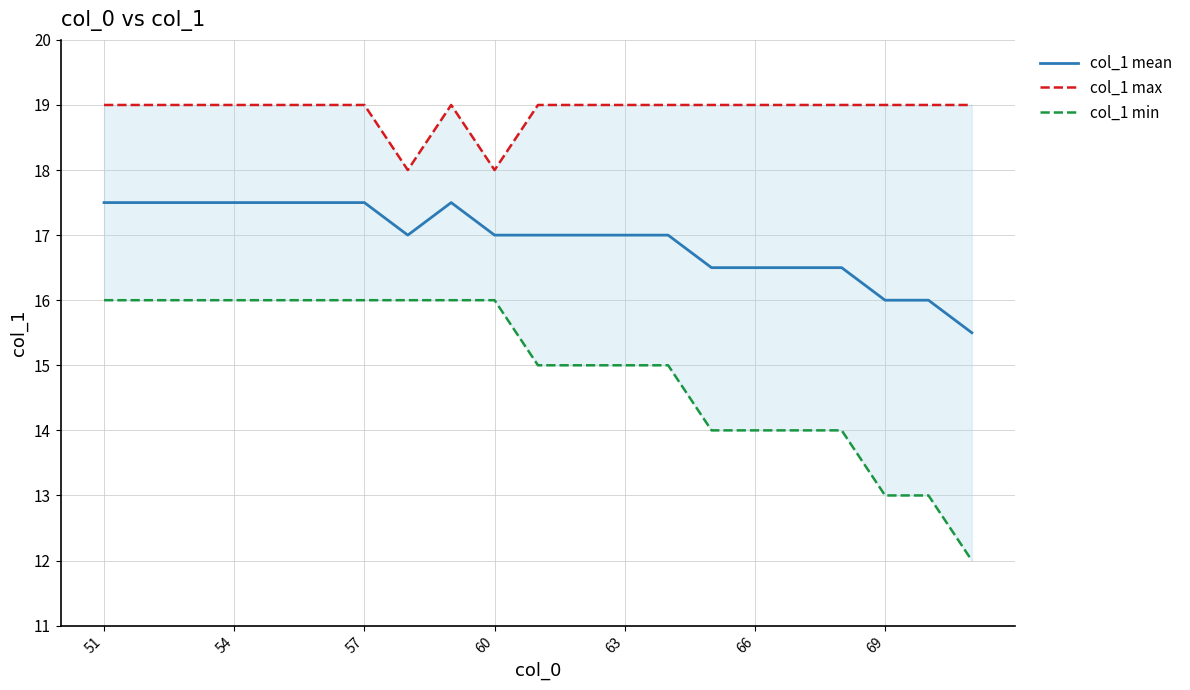

True or false: col_1 max and col_1 min cross at least once.

False